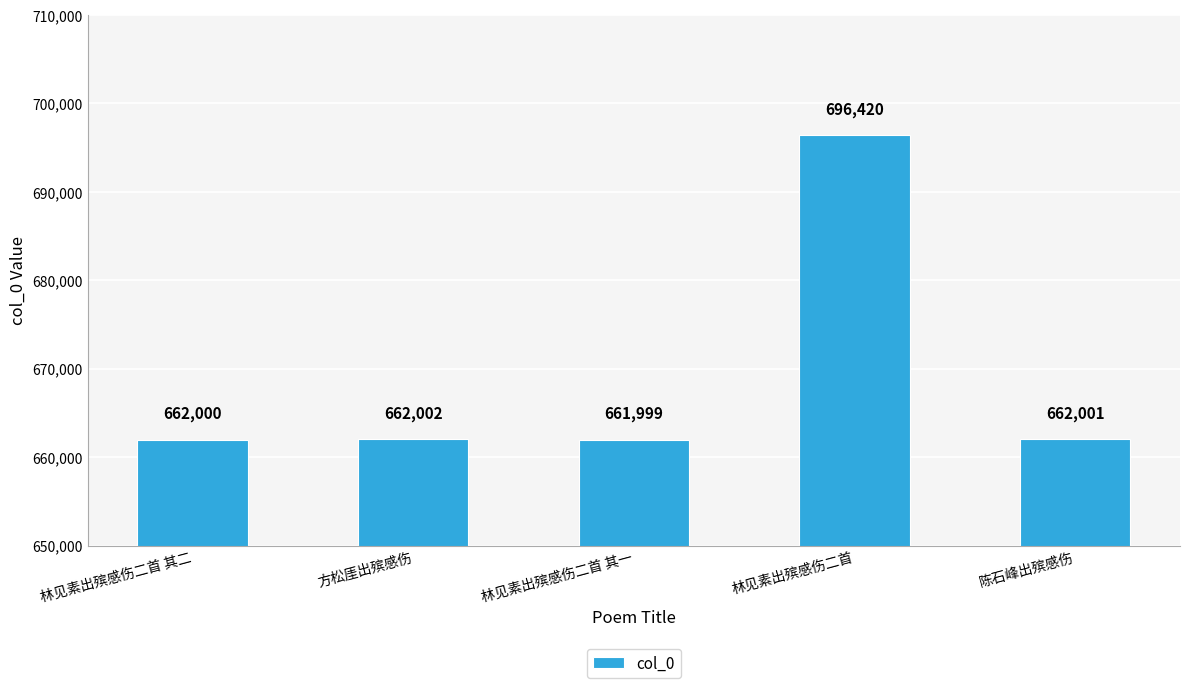

What is the difference between the values at 林见素出殡感伤二首 and 陈石峰出殡感伤?

34419